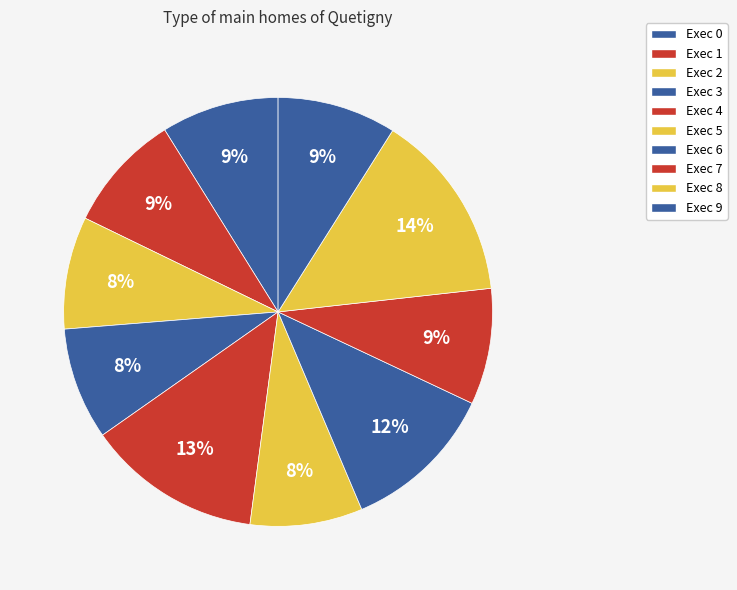

How much of the chart is everything except Exec 3?

91.5%